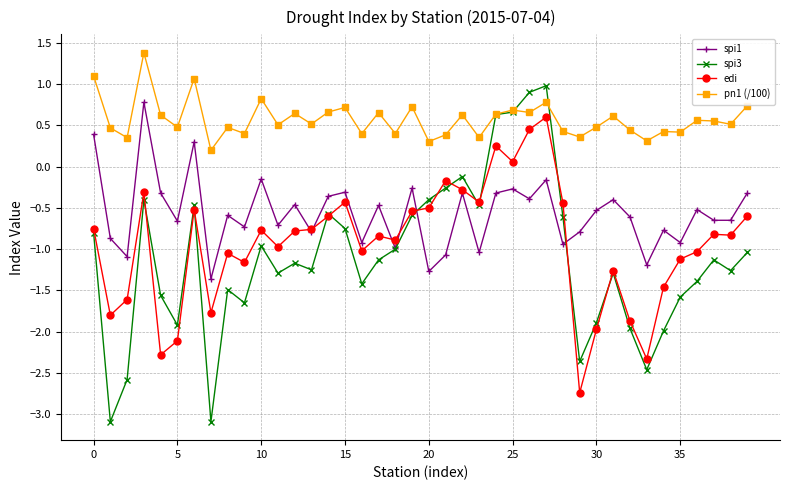

Which series has the largest range (max minus min)?

spi3